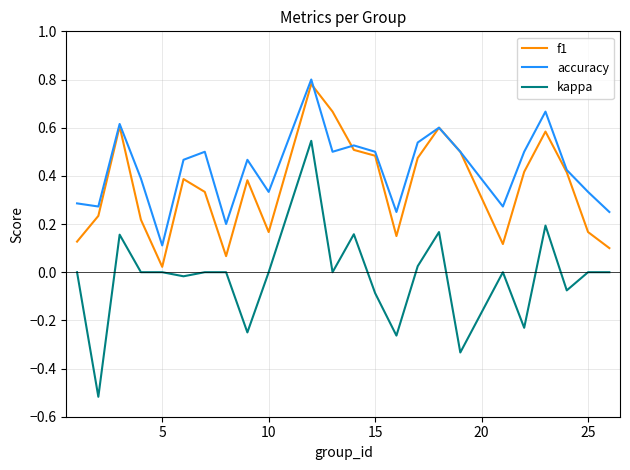

True or false: accuracy and kappa intersect in this chart.

False